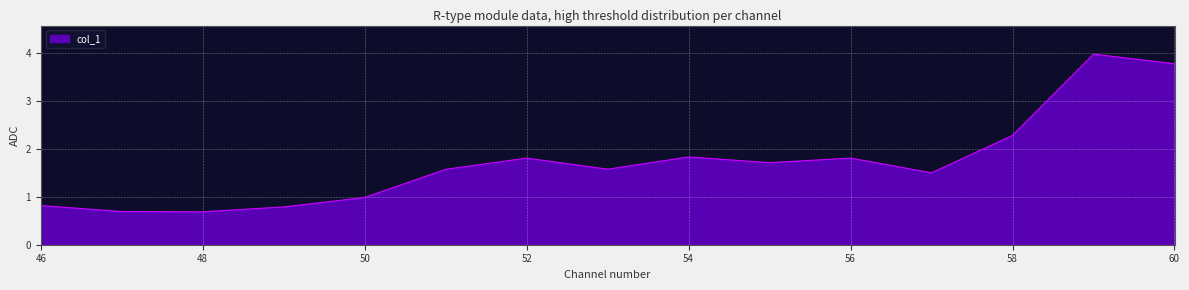

What is the difference between the maximum and minimum values?

3.3